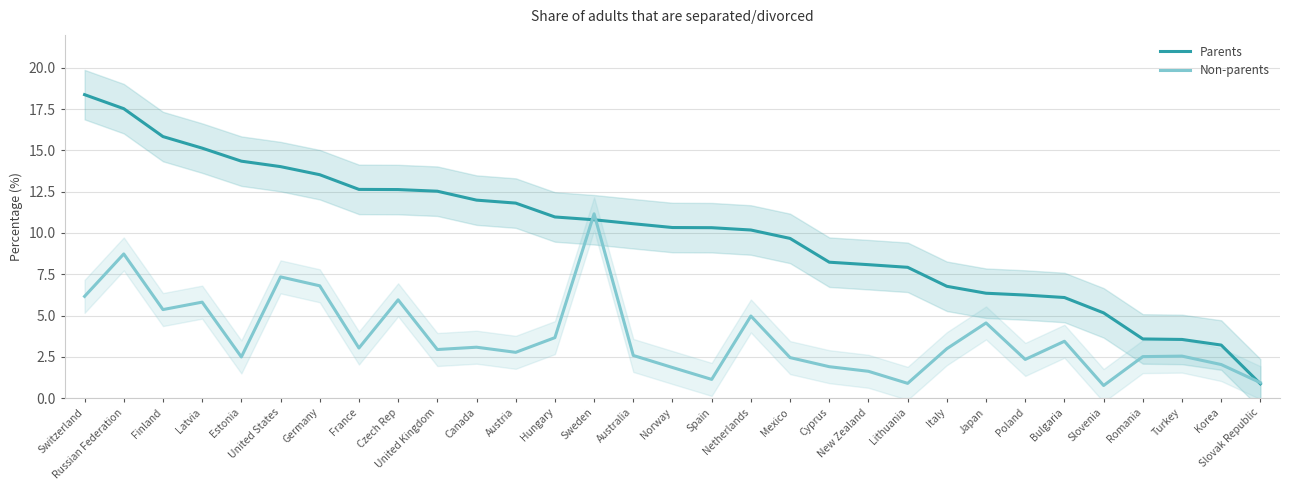

What is the difference between the Non-parents values at Canada and Korea?

1.1